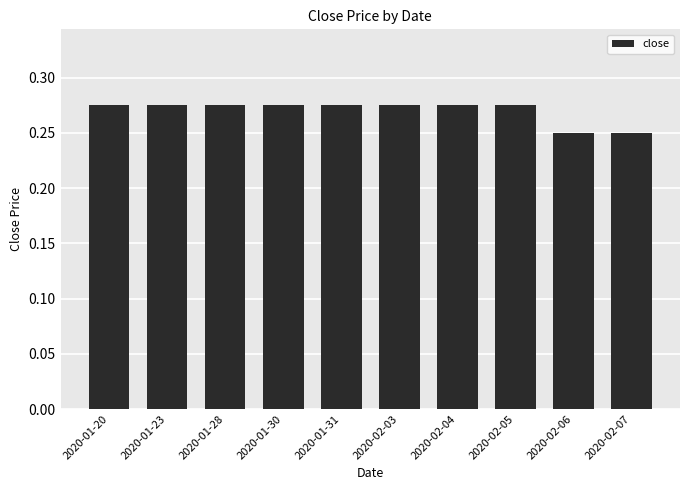

What is the sum of the values at 2020-01-31 and 2020-02-04?

0.6